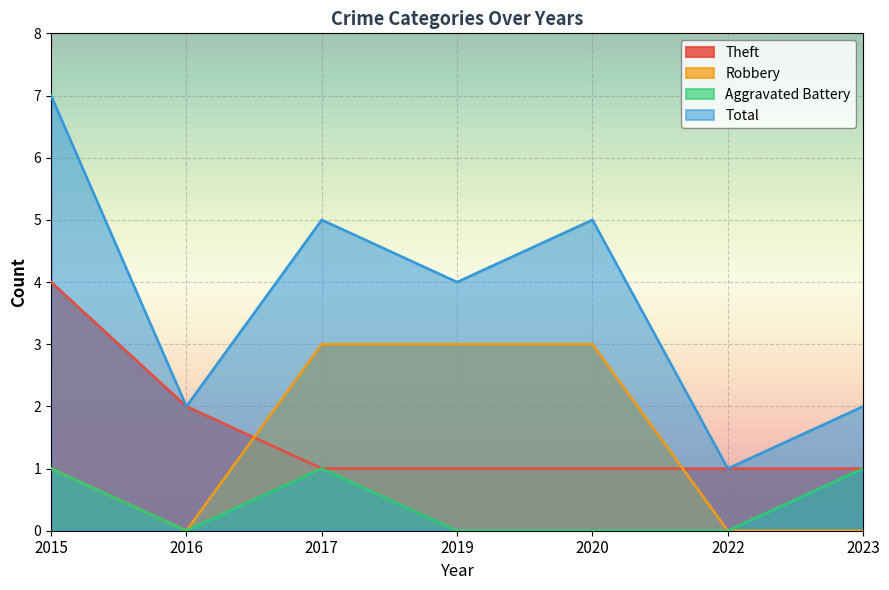

Where is Total nearest to the value 4?

2019